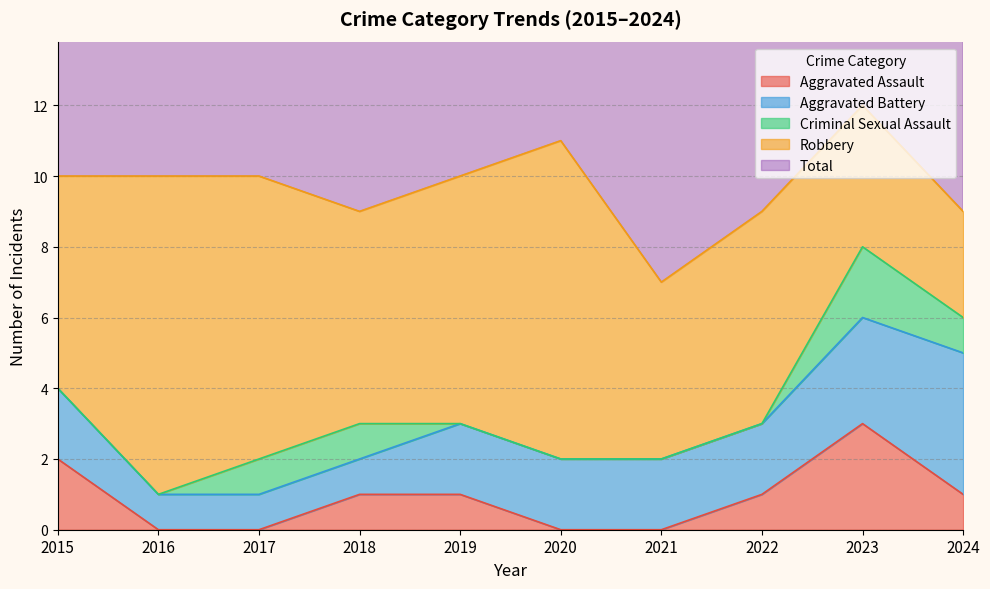

List the labels in order of Robbery value, largest first.

2016, 2020, 2017, 2019, 2015, 2018, 2022, 2021, 2023, 2024